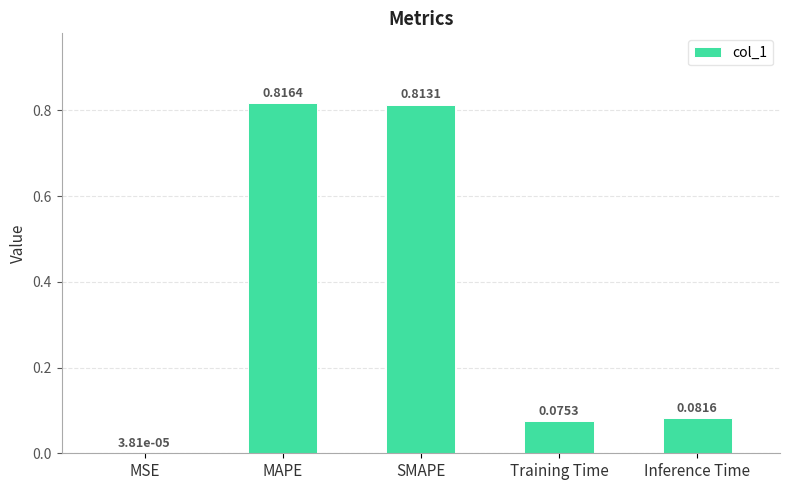

What is the change in value from MAPE to Inference Time?

-0.7